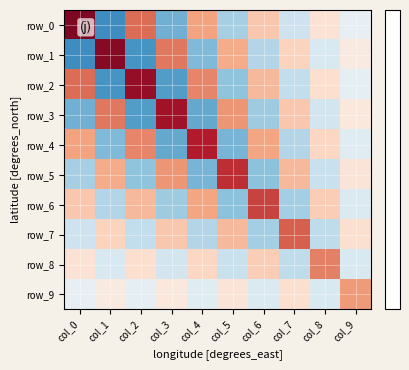

Where does the row_9 series first go above 0?

col_1